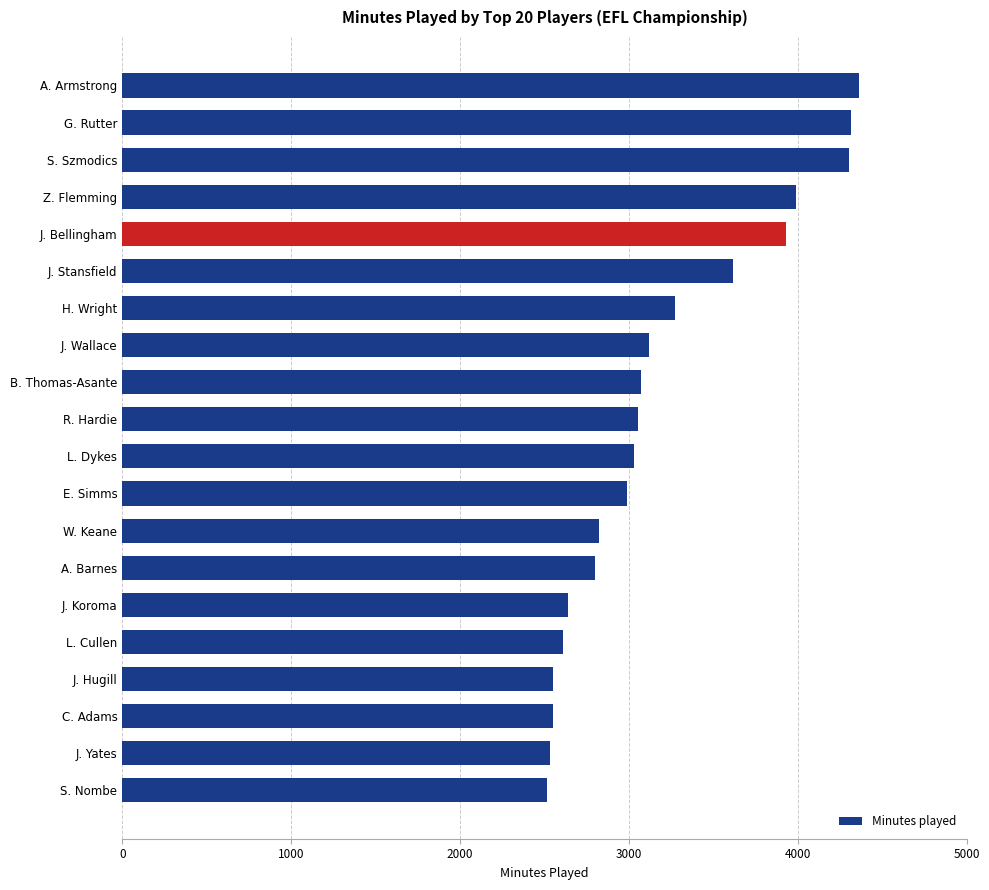

How many values are below 3051?

10